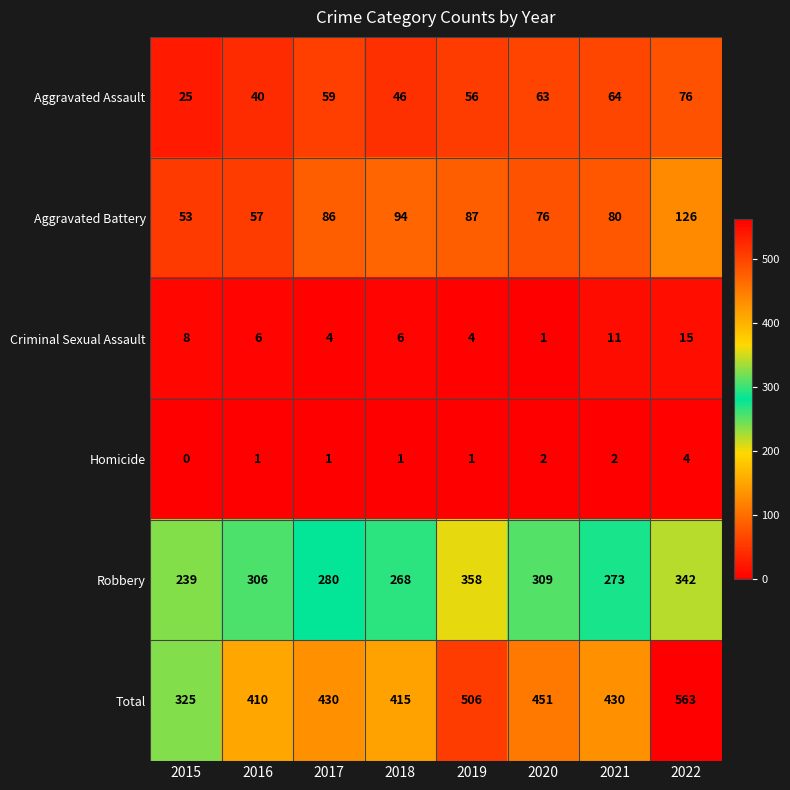

Is the value of Criminal Sexual Assault at 2021 greater than the value of Total at 2017?

No